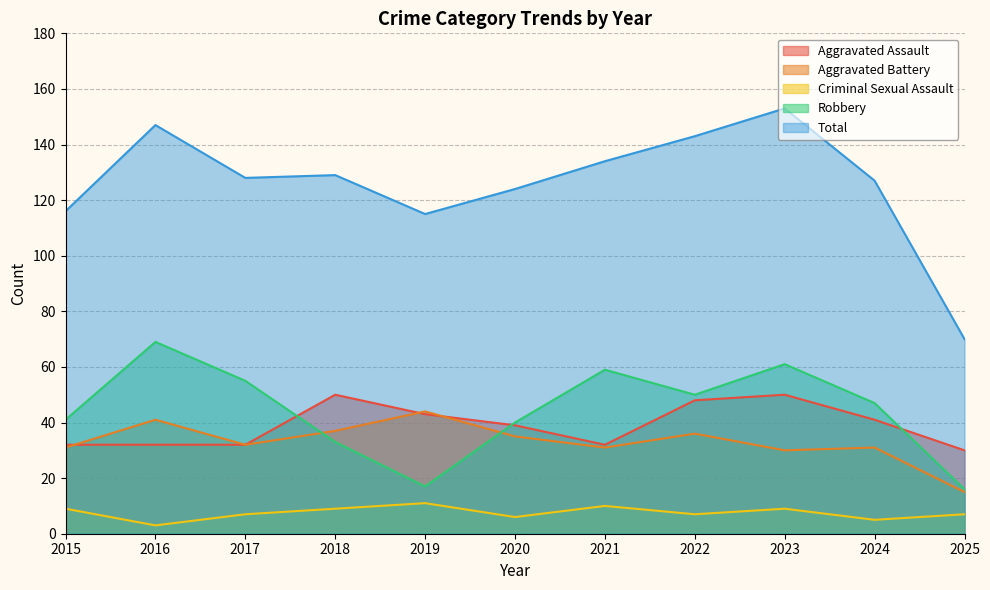

At which label does Total first exceed 128?

2016